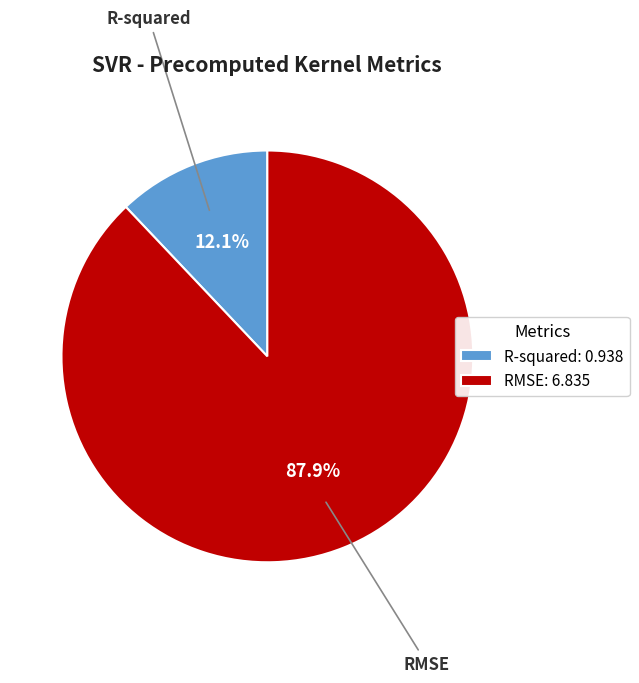

Is it true that R-squared is 12% of the pie?

True